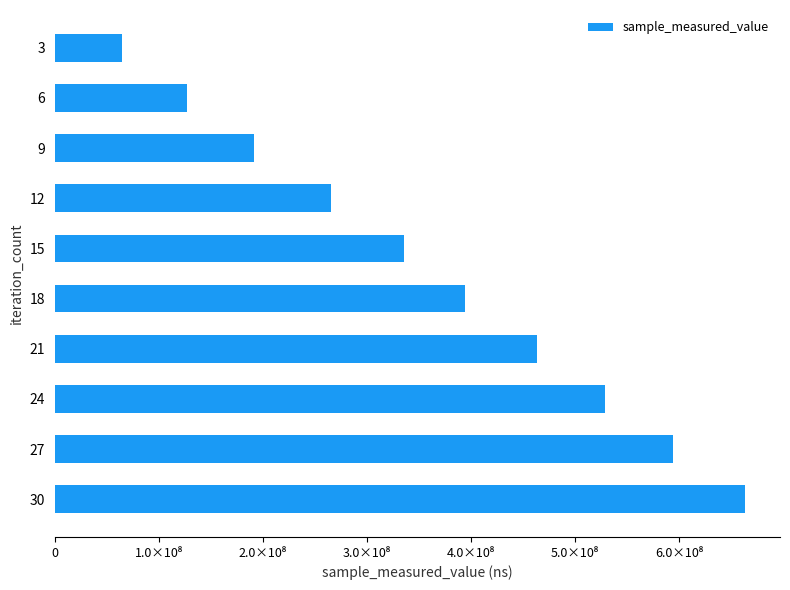

Are the bars horizontal?

Yes